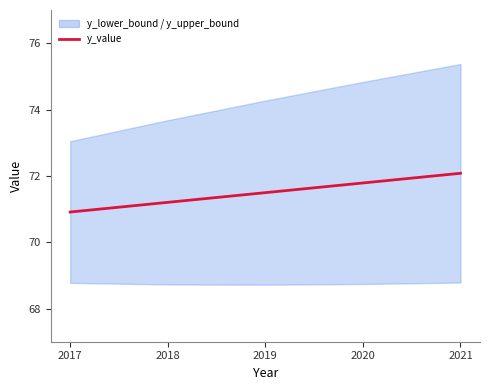

At which category does the chart reach its peak across all series?

2021